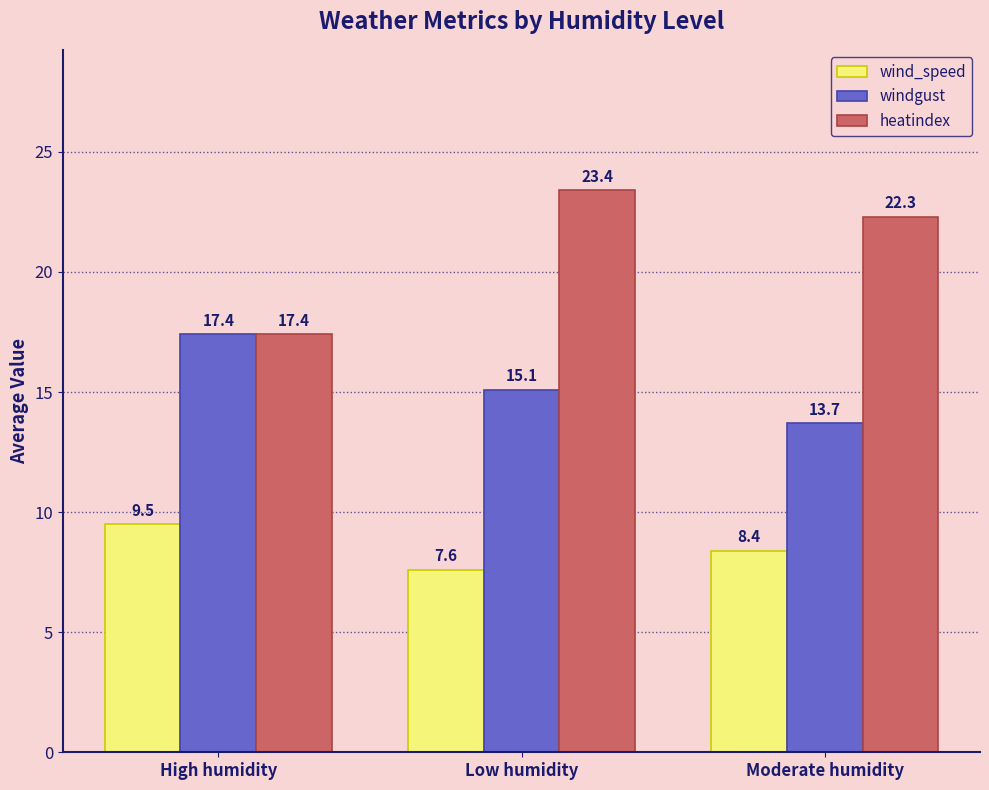

Which series has the widest spread of values?

heatindex